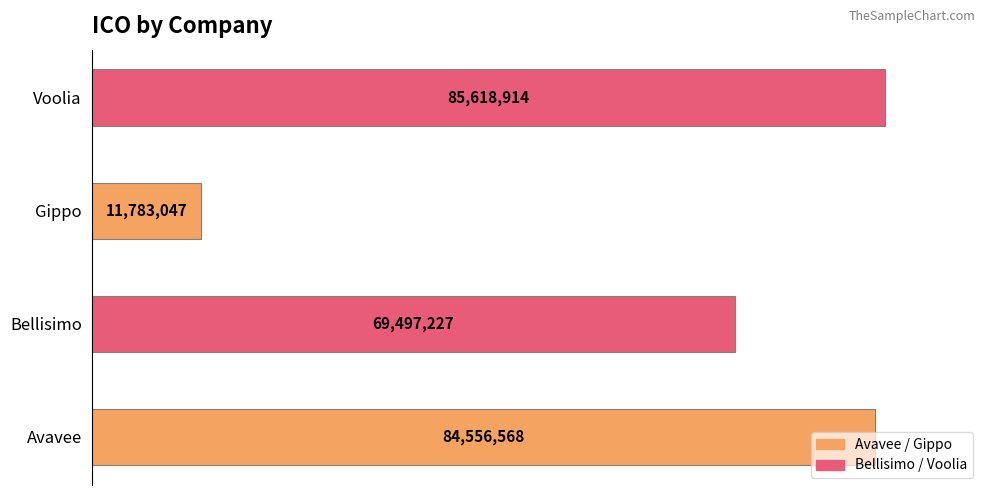

True or false: the data shows 16452537 at Bellisimo.

False